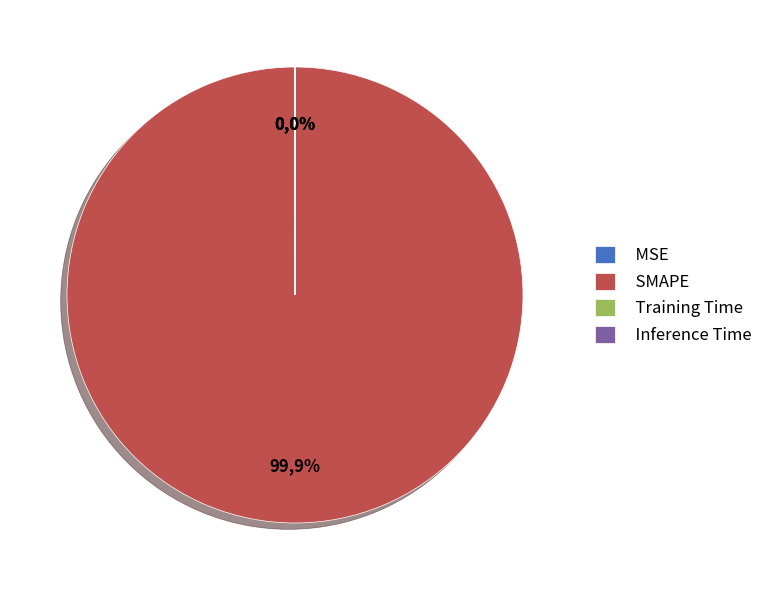

Is it true that SMAPE is 90% of the pie?

False